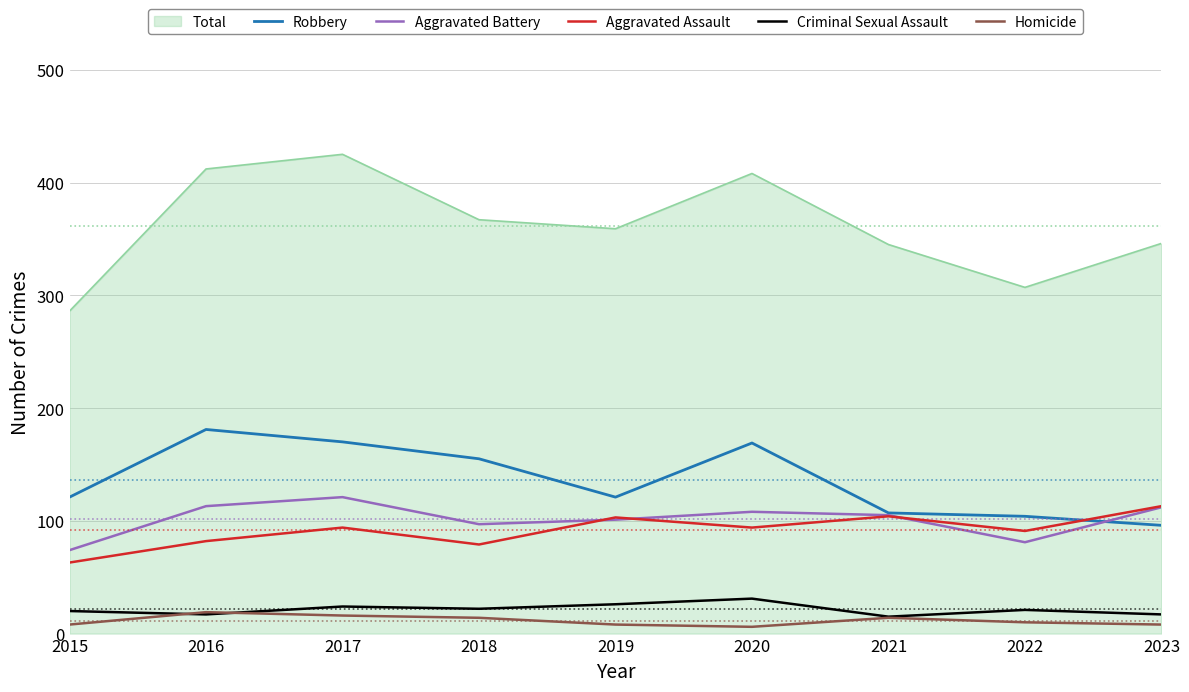

How many lines are shown in the chart?

6